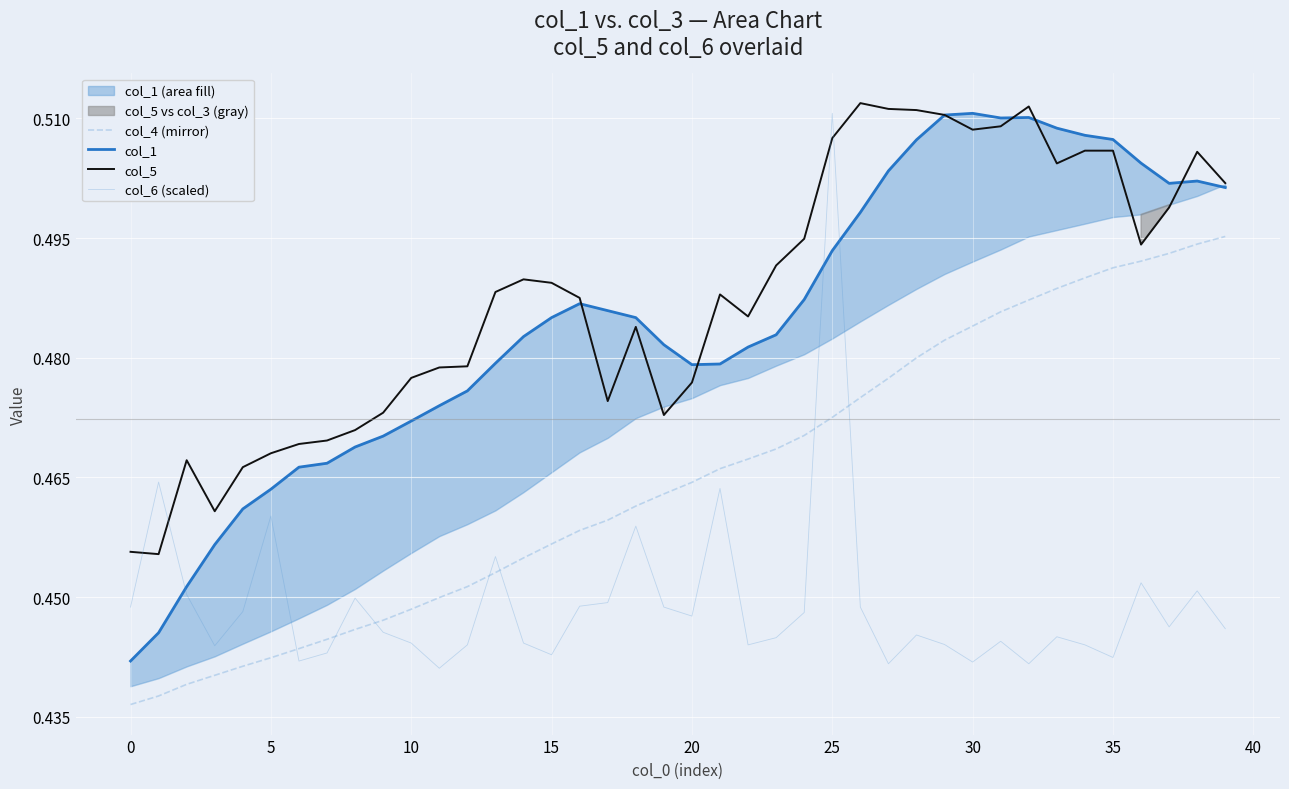

At which category is the sum across all series the highest?

25